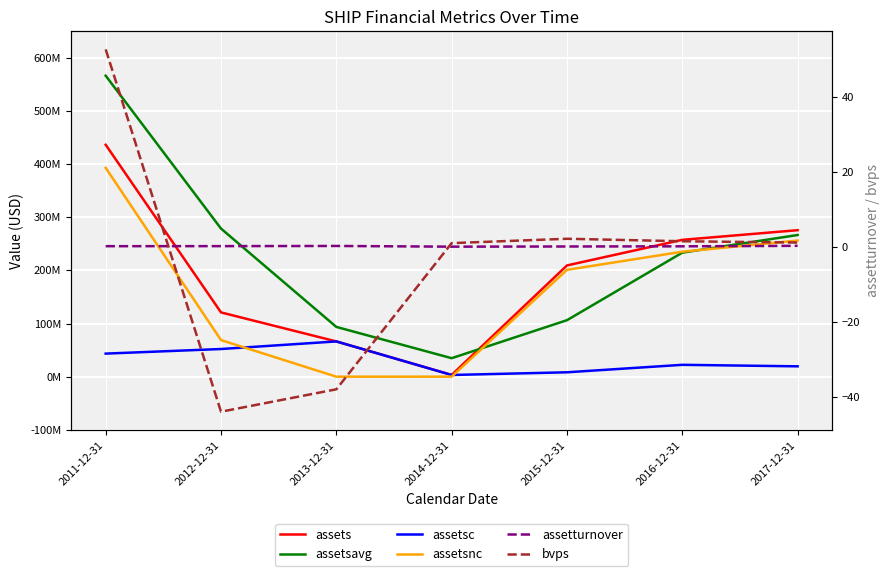

Which has a higher value, 2015-12-31 or 2016-12-31?

2016-12-31